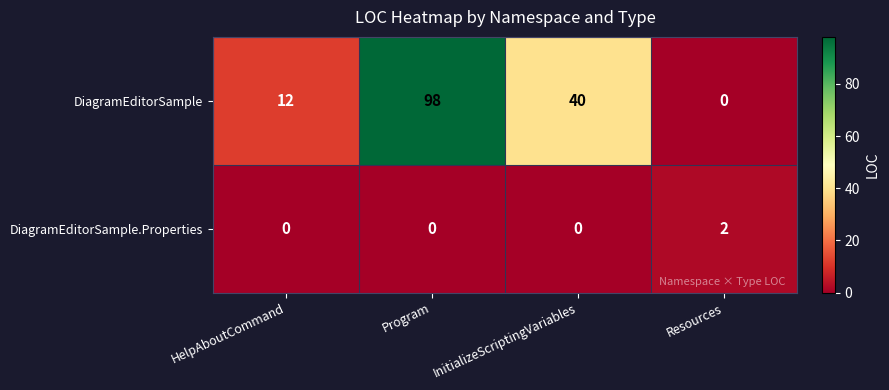

List the series in order of their peak value, highest first.

DiagramEditorSample, DiagramEditorSample.Properties